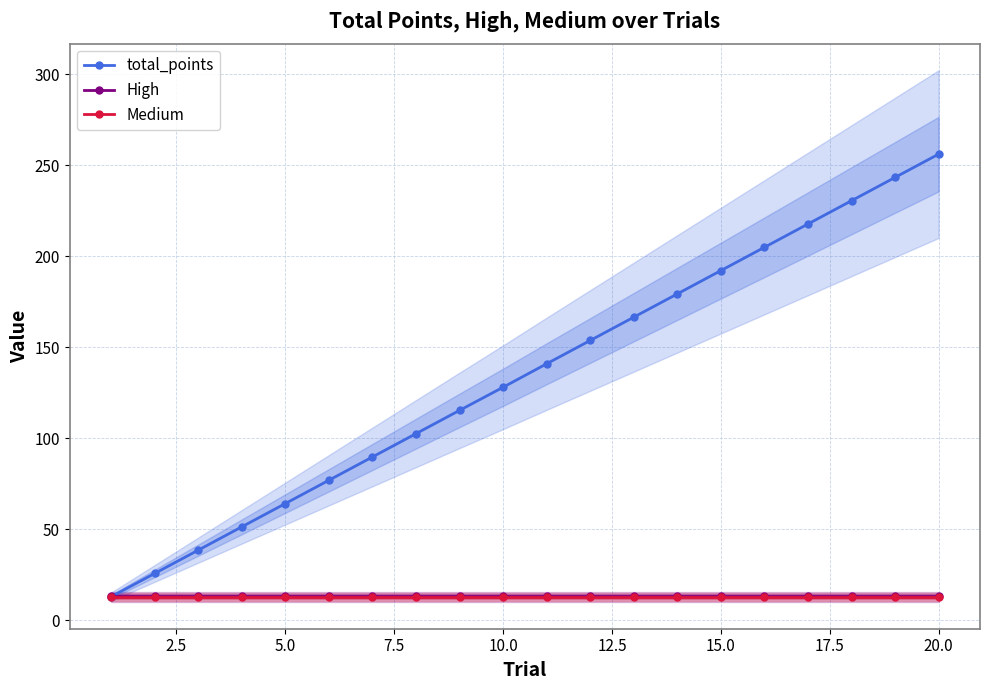

At which label does total_points reach its peak?

20.0